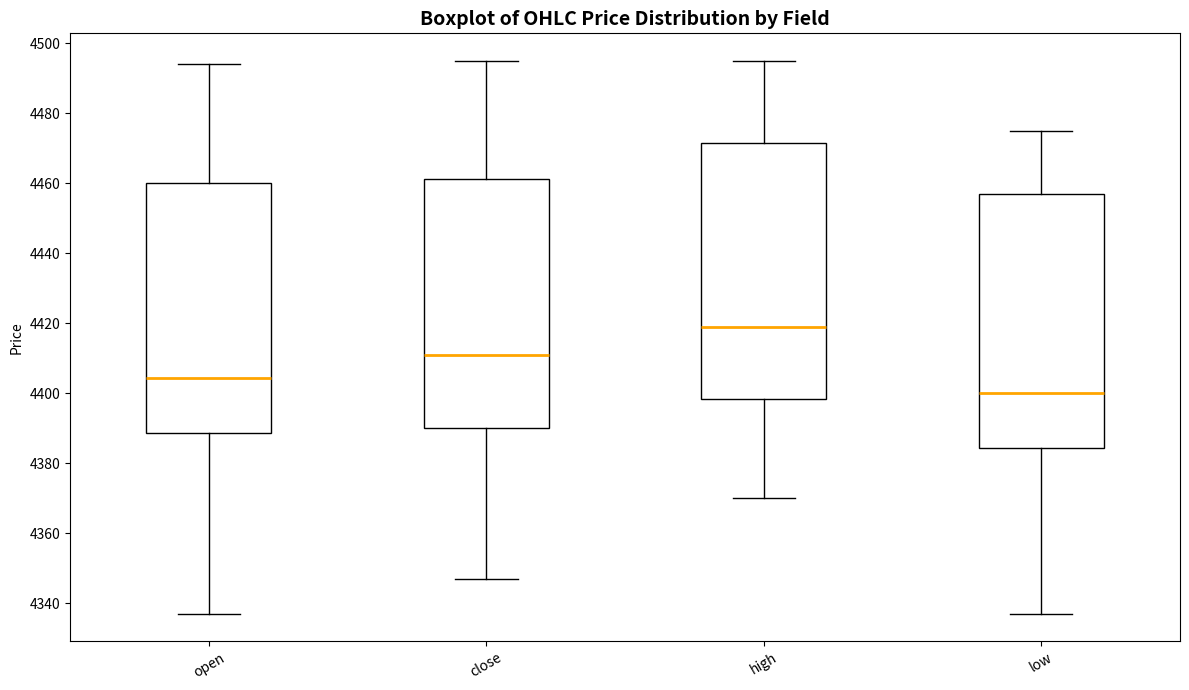

Reading left to right, transcribe this box plot: for each box, give where its median line is, the range the box spans, and where its two whiskers end, as read against the y-axis. The values are not printed on the chart, so give them approximately, as read against the axis.

open: median 4404, box 4388 to 4460, whiskers 4338 to 4494
close: median 4412, box 4390 to 4462, whiskers 4348 to 4496
high: median 4420, box 4398 to 4472, whiskers 4370 to 4496
low: median 4400, box 4384 to 4458, whiskers 4338 to 4476